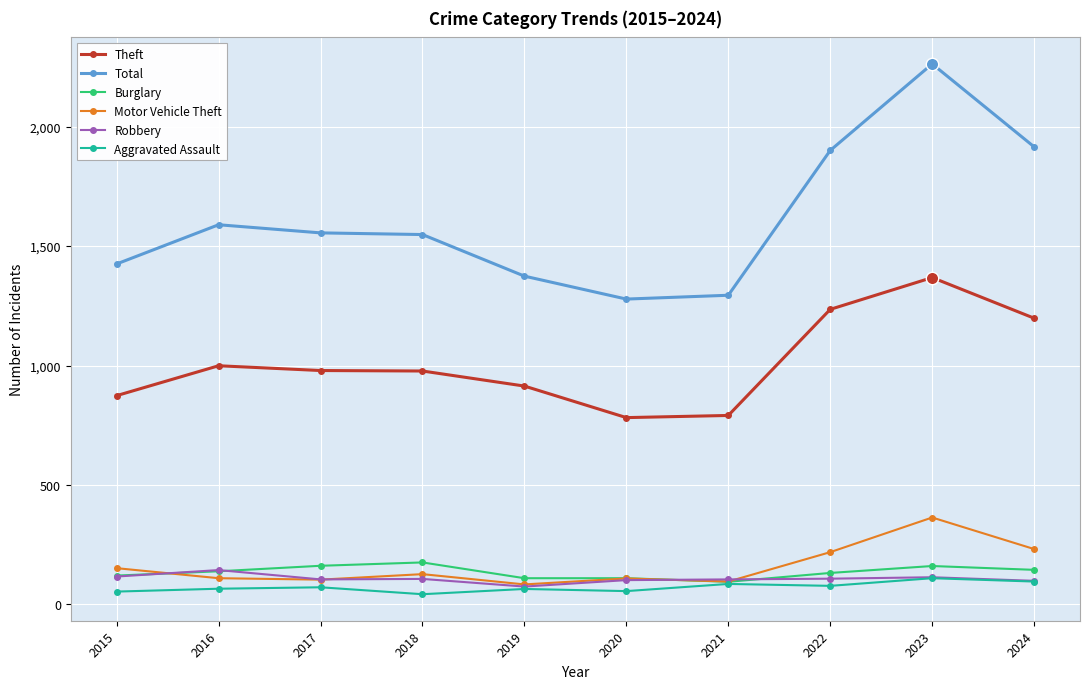

At how many categories does at least one series exceed 1754?

3